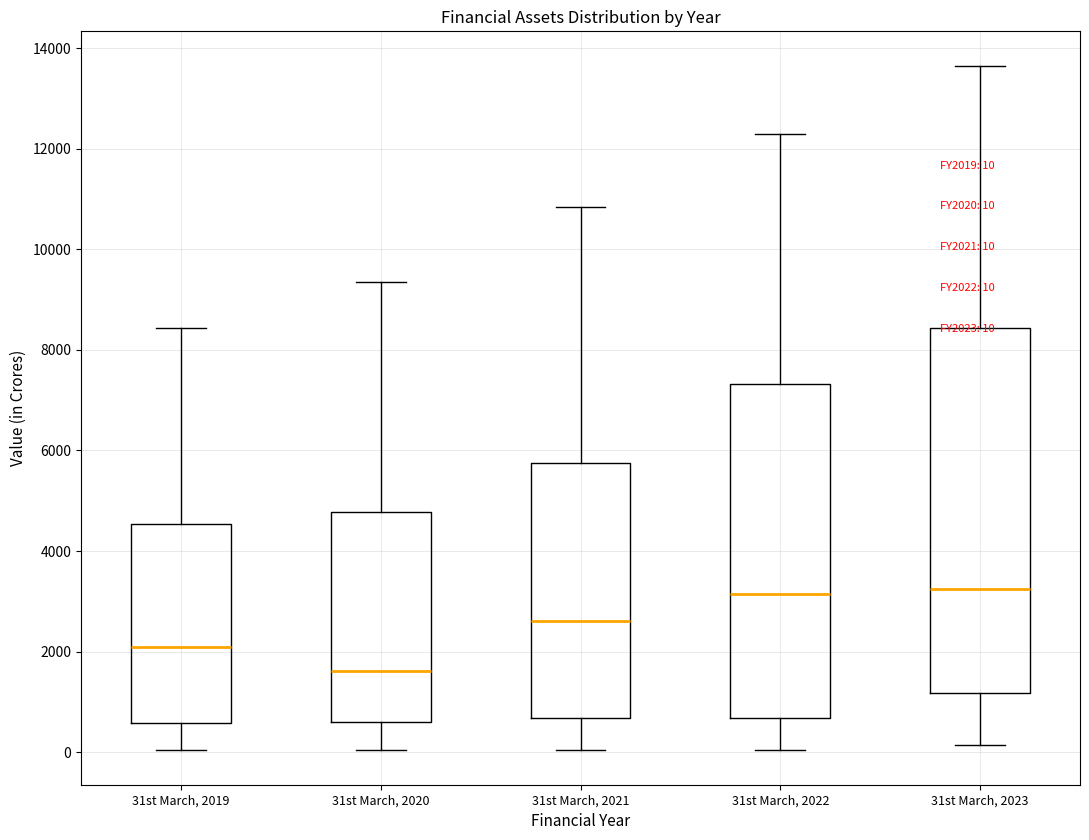

Which box has the lowest median line?

31st March, 2020